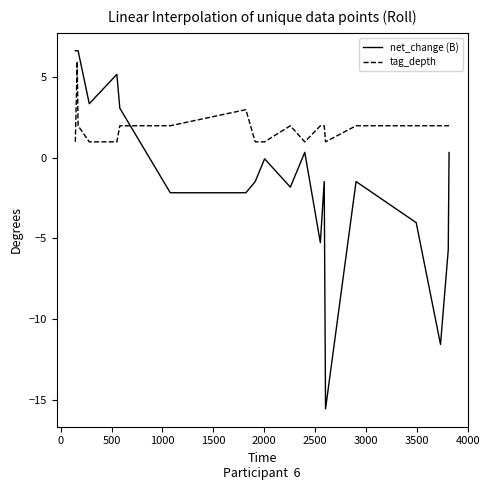

What is the difference between the maximum and minimum values in the tag_depth series?

5.0